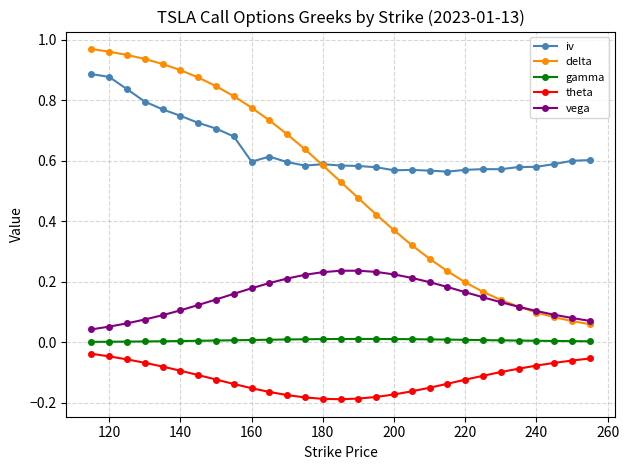

List the series in order of their peak value, lowest first.

theta, gamma, vega, iv, delta